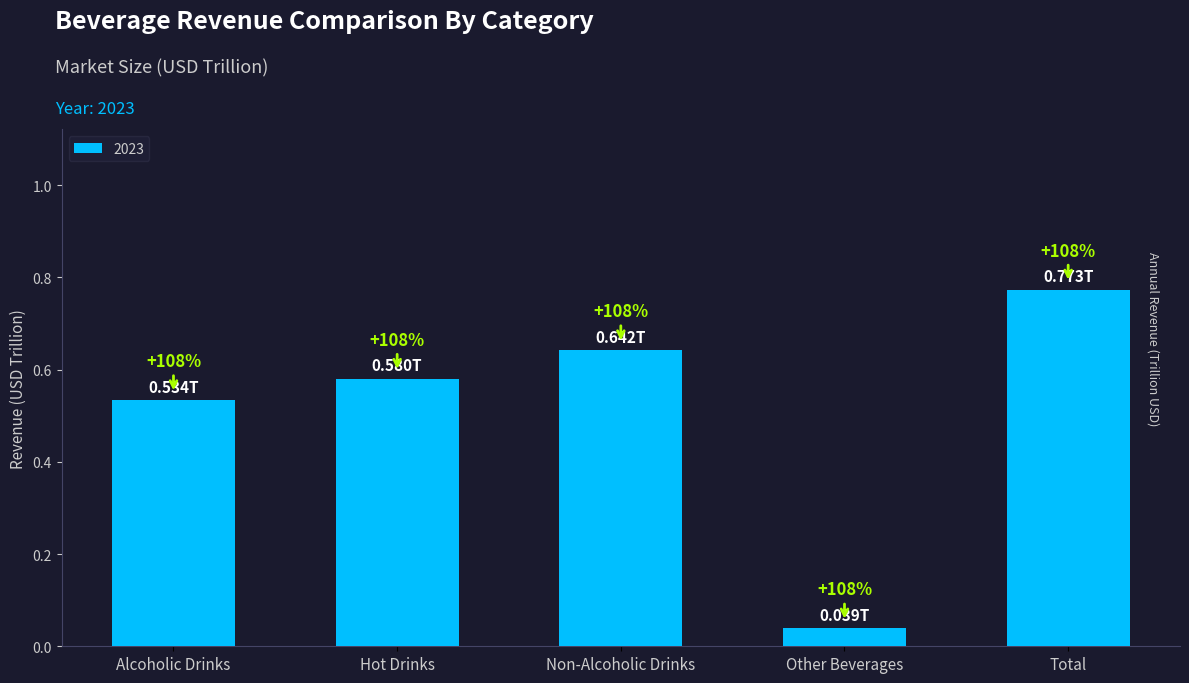

Are the bars horizontal?

No